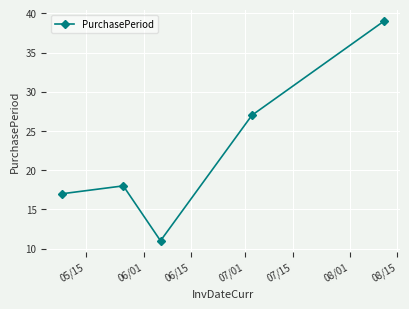

What is the value of the 1st point from the left?

17